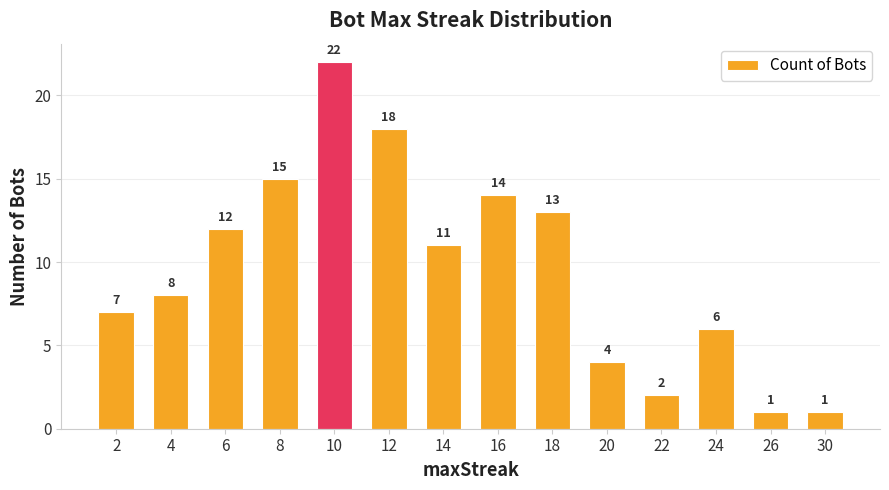

Approximately how many times larger is the value at 2 compared to 30?

7.0